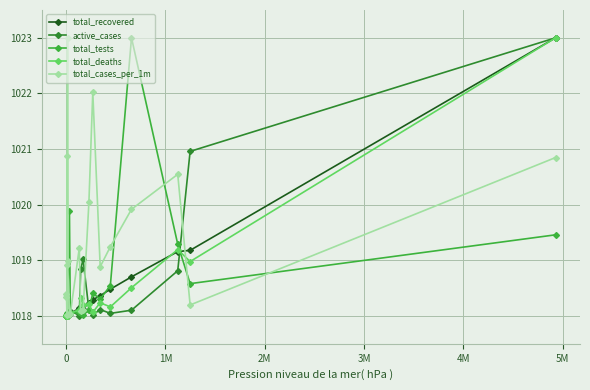

Which series has the largest total across all categories?

total_cases_per_1m